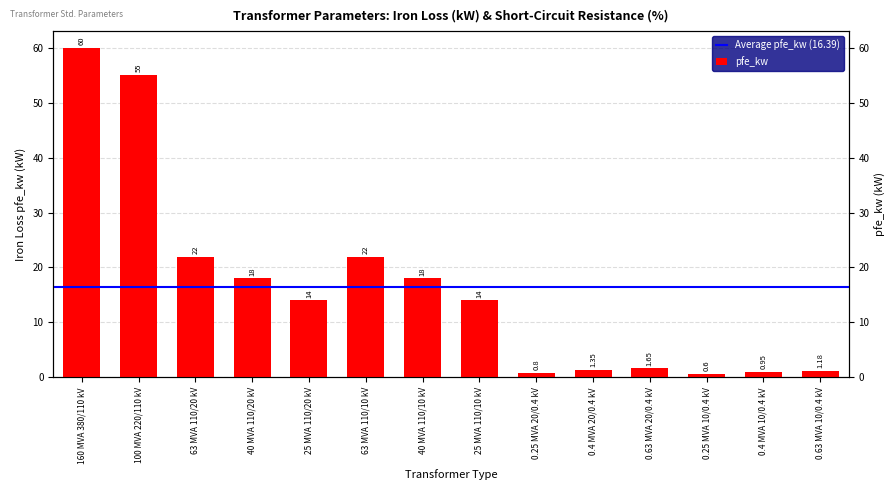

Rank the categories by value from lowest to highest.

0.25 MVA 10/0.4 kV, 0.25 MVA 20/0.4 kV, 0.4 MVA 10/0.4 kV, 0.63 MVA 10/0.4 kV, 0.4 MVA 20/0.4 kV, 0.63 MVA 20/0.4 kV, 25 MVA 110/20 kV, 25 MVA 110/10 kV, 40 MVA 110/20 kV, 40 MVA 110/10 kV, 63 MVA 110/20 kV, 63 MVA 110/10 kV, 100 MVA 220/110 kV, 160 MVA 380/110 kV